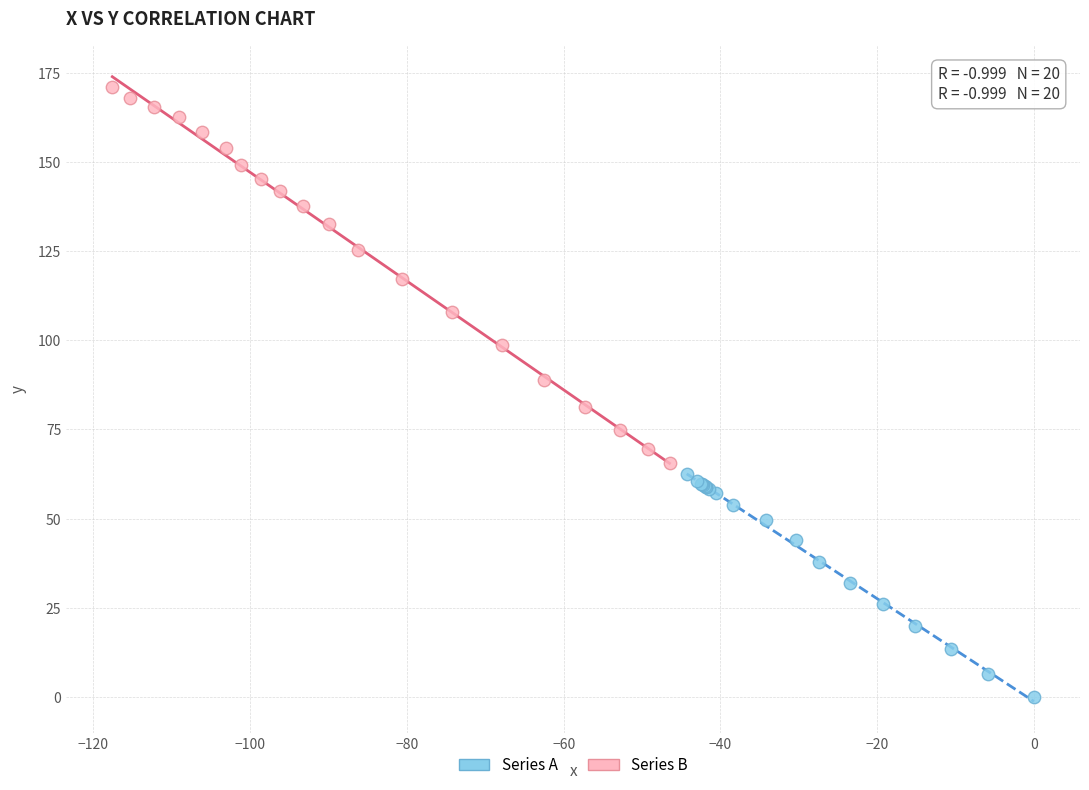

Which series contains the lowest Y value?

Series A